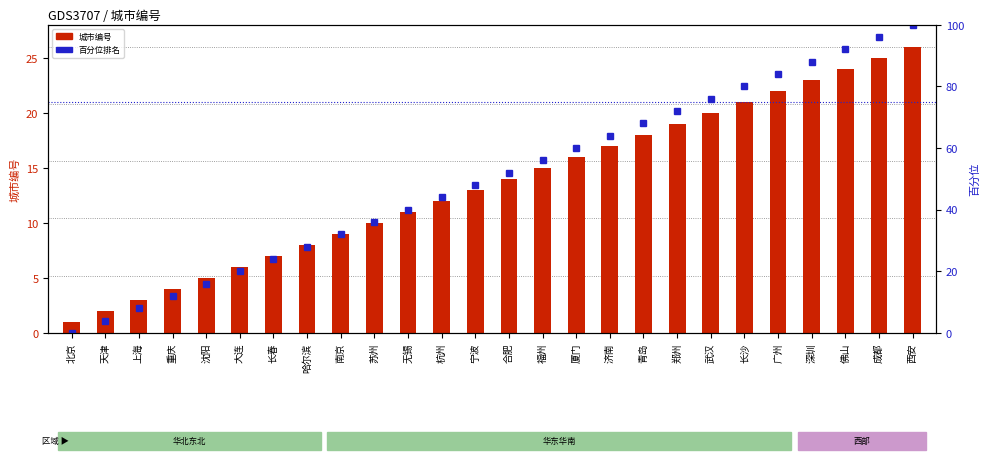

What is the spread (max minus min) of values at 济南?

47.0